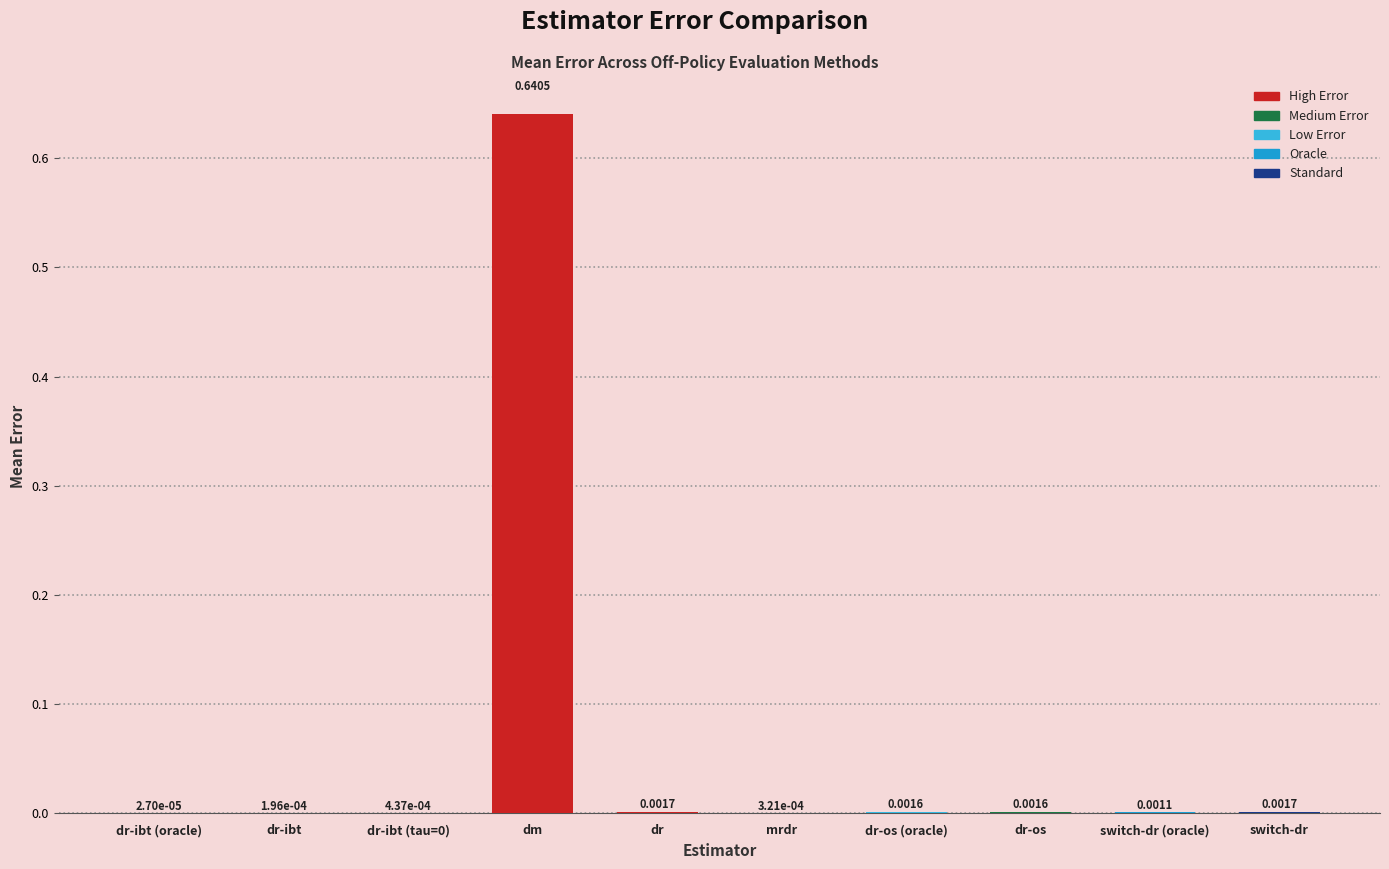

Where is the data nearest to the value 0?

dr-ibt (oracle)